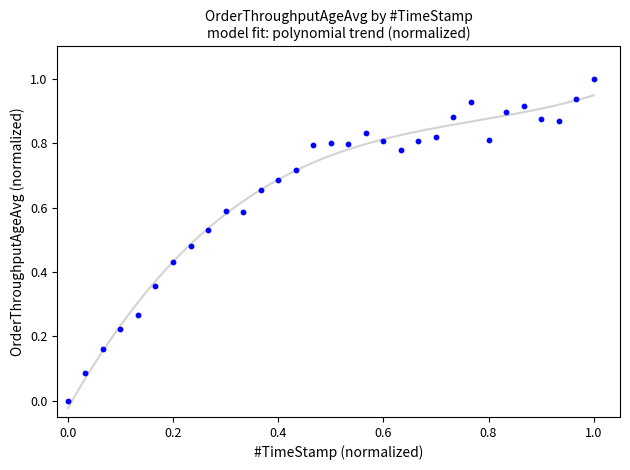

What is the range of Y values (max minus min)?

1.0